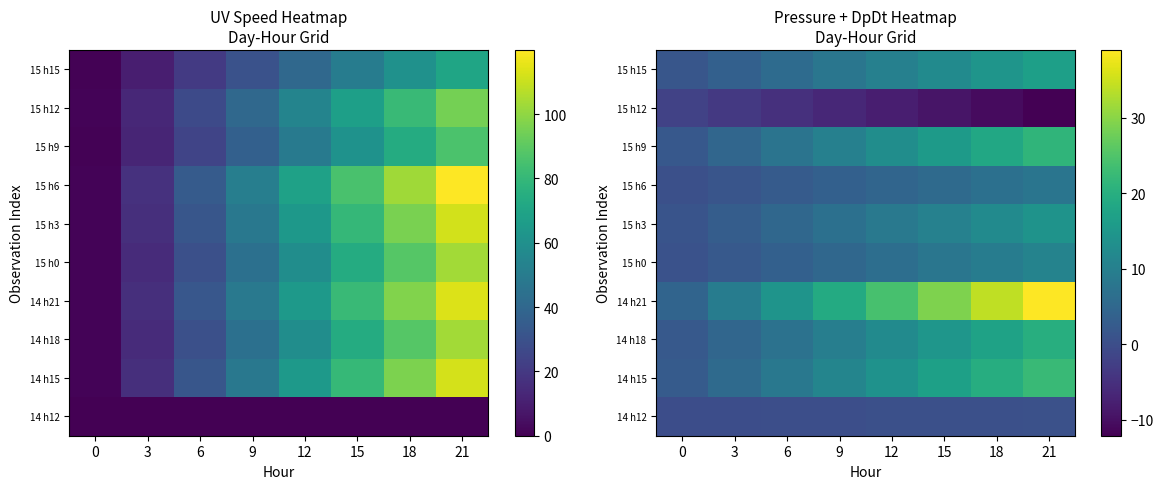

What is the total value across all series at 12?

85.7